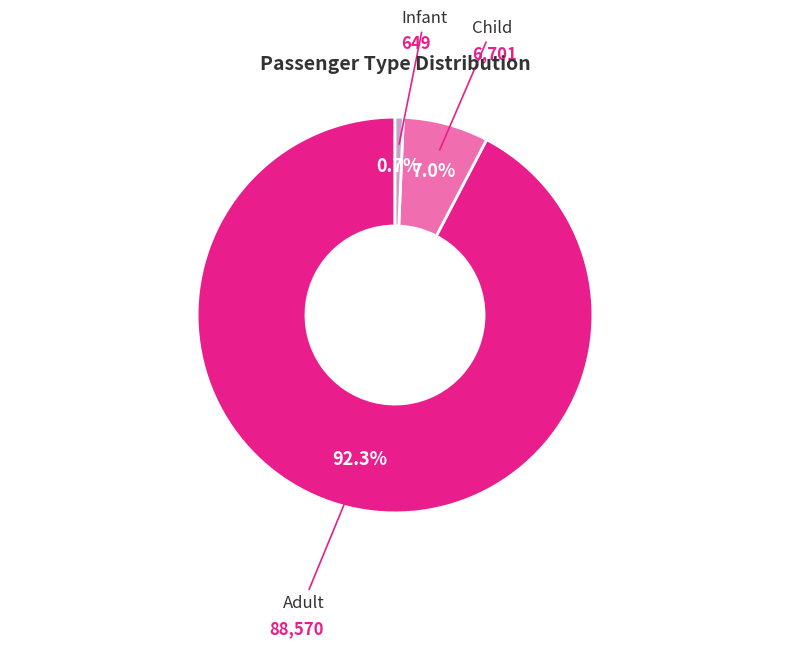

To the nearest percent, what percentage of the pie is Infant?

1%